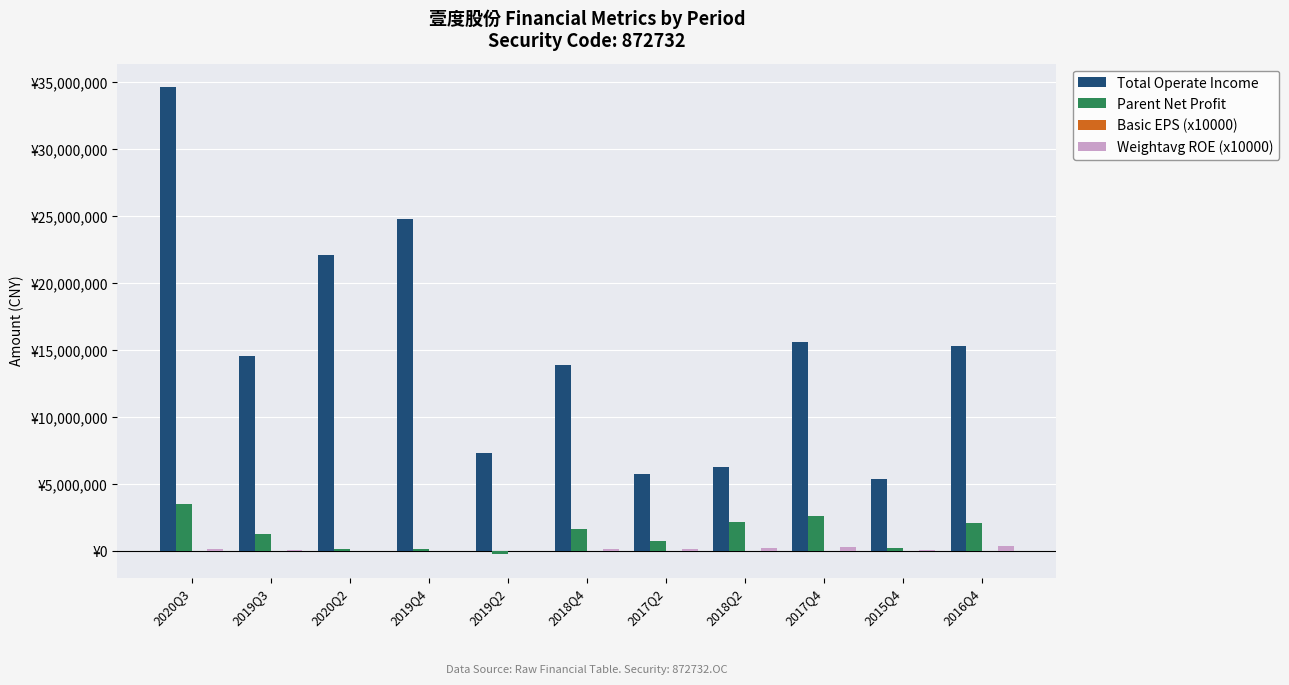

Reading left to right, transcribe all the data shown in this chart.

Total Operate Income: 34619795.9	14531435.2	22102625.6	24802054.8	7305658.7	13840073.9	5760101.1	6233584.4	15577112.3	5376120.7	15316764.7
Parent Net Profit: 3523826.0	1241233.7	150086.6	146616.3	-237238.9	1602634.9	713065.8	2175509.8	2580066.9	219829.3	2061574.5
Basic EPS (x10000): 2070.0	730.0	90.0	100.0	-200.0	1500.0	1400.0	4400.0	5200.0	400.0	4100.0
Weightavg ROE (x10000): 175600.0	84700.0	8200.0	10900.0	-21800.0	157100.0	124400.0	207400.0	318100.0	47300.0	356000.0